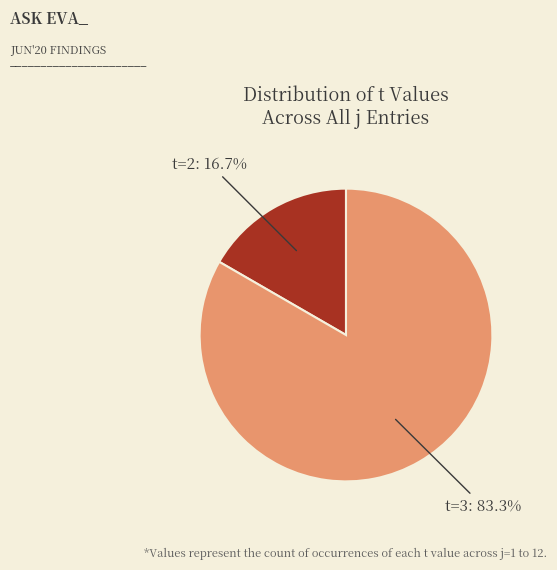

Is there any slice that represents more than half of the pie?

Yes